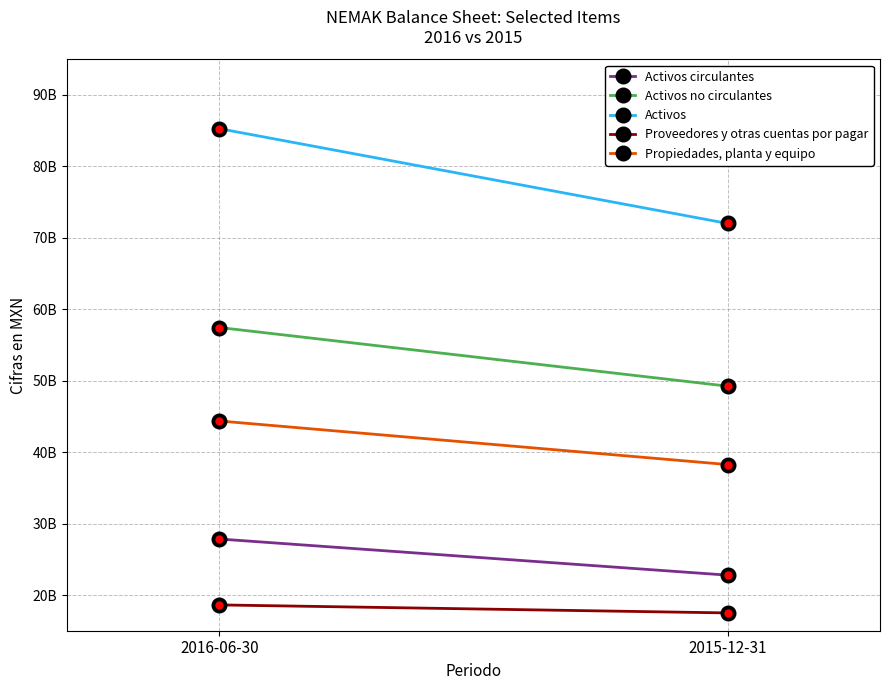

What is the difference between the maximum and minimum values in the Activos no circulantes series?

8209876000